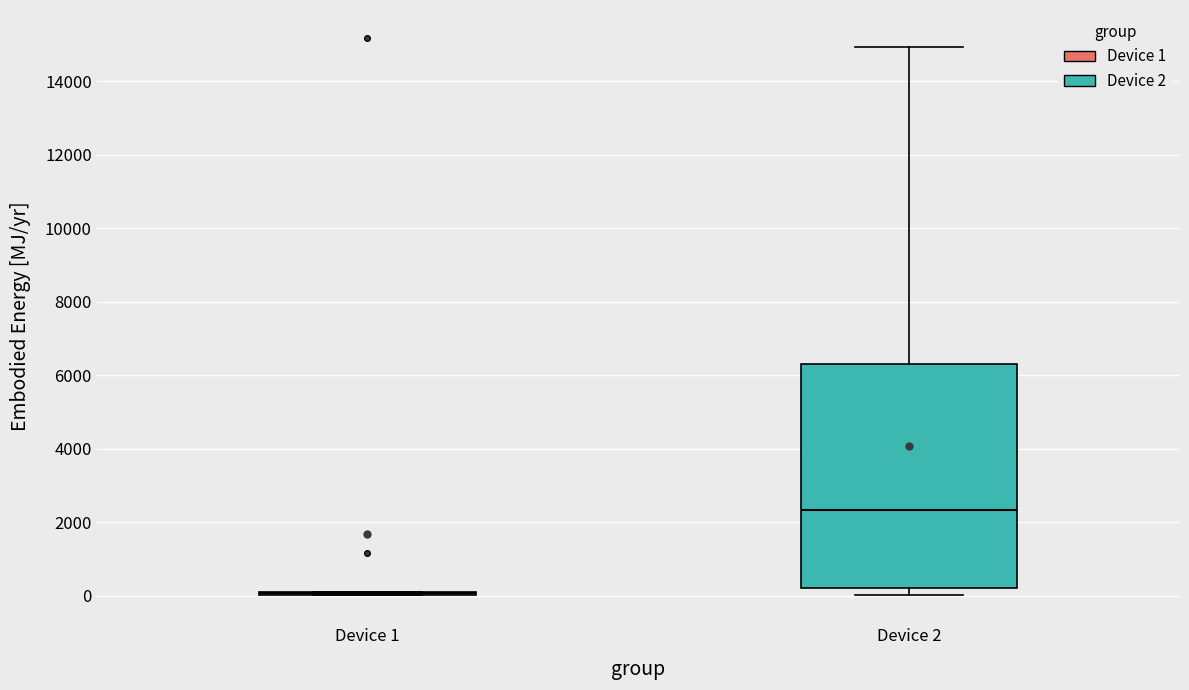

Where does the upper whisker of the box for Device 2 end on the y-axis? The values are not printed on the chart, so give them approximately, as read against the axis.

15000